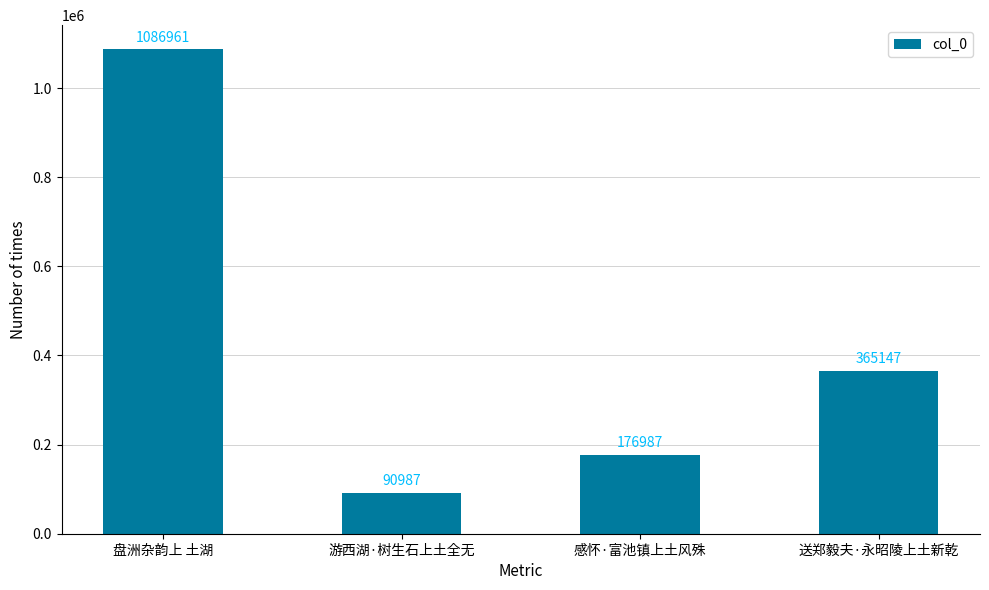

What is the sum of the values at 游西湖·树生石上土全无 and 盘洲杂韵上 土湖?

1177948